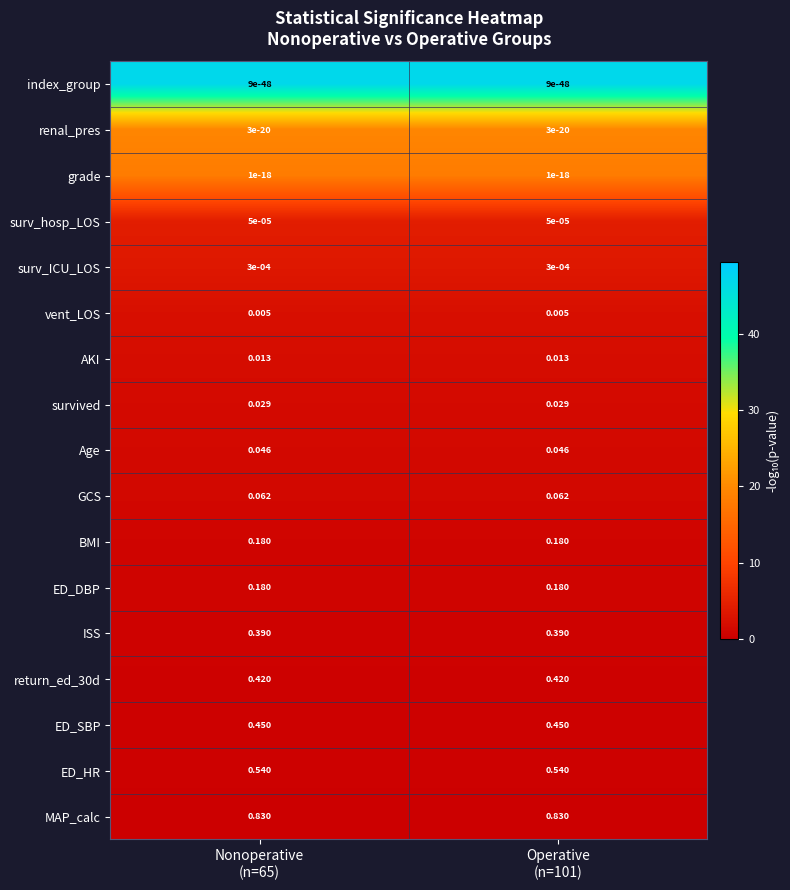

Which series has the largest total across all categories?

MAP_calc